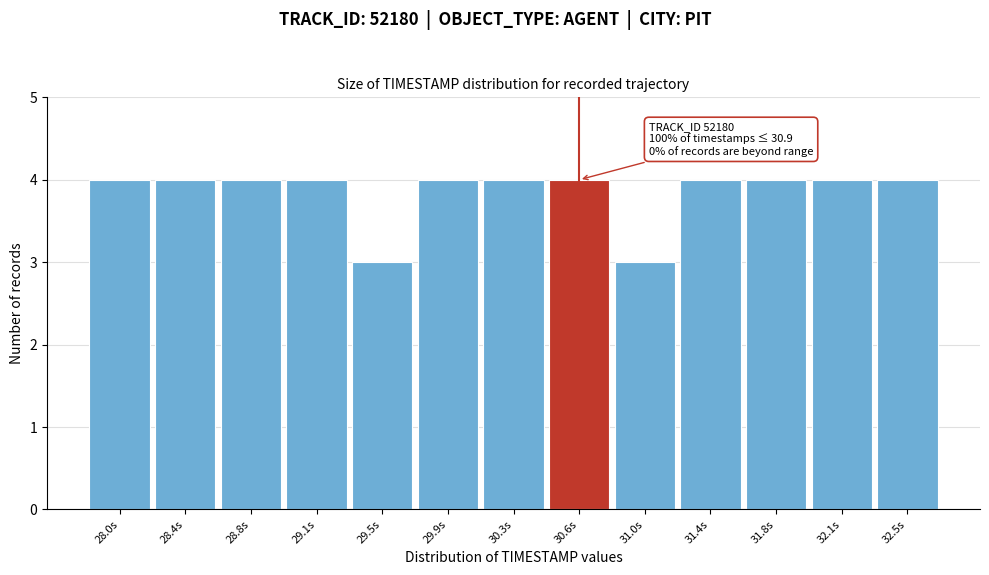

Reading left to right, list all the values displayed in this chart.

4	4	4	4	3	4	4	4	3	4	4	4	4